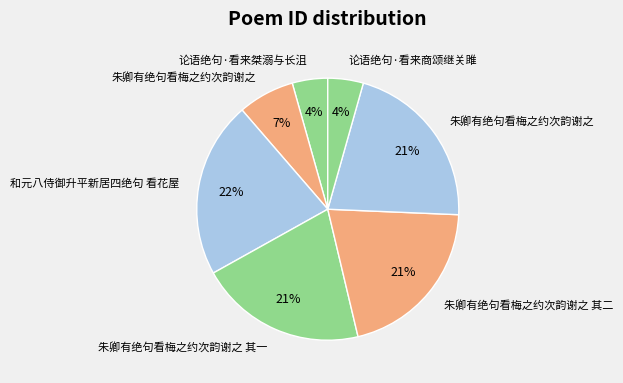

How many slices are in this pie chart?

7